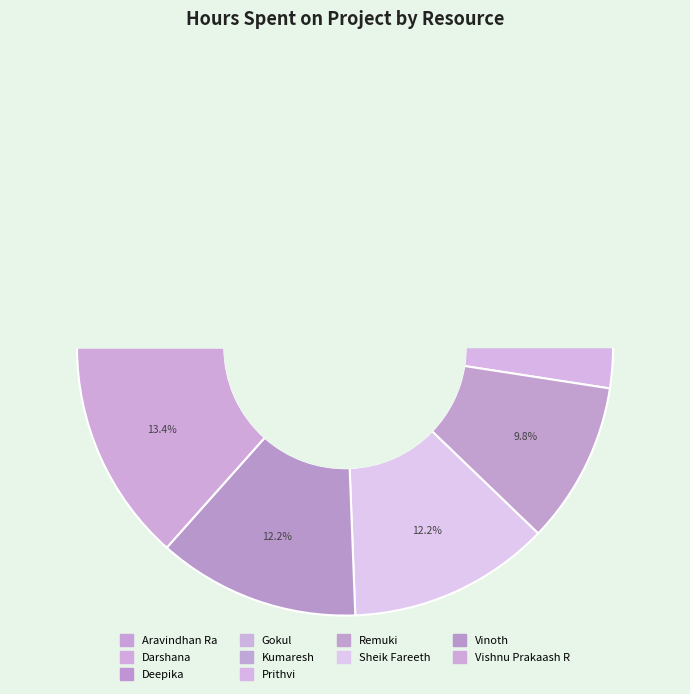

What percentage is NOT represented by Aravindhan Ra?

97.6%